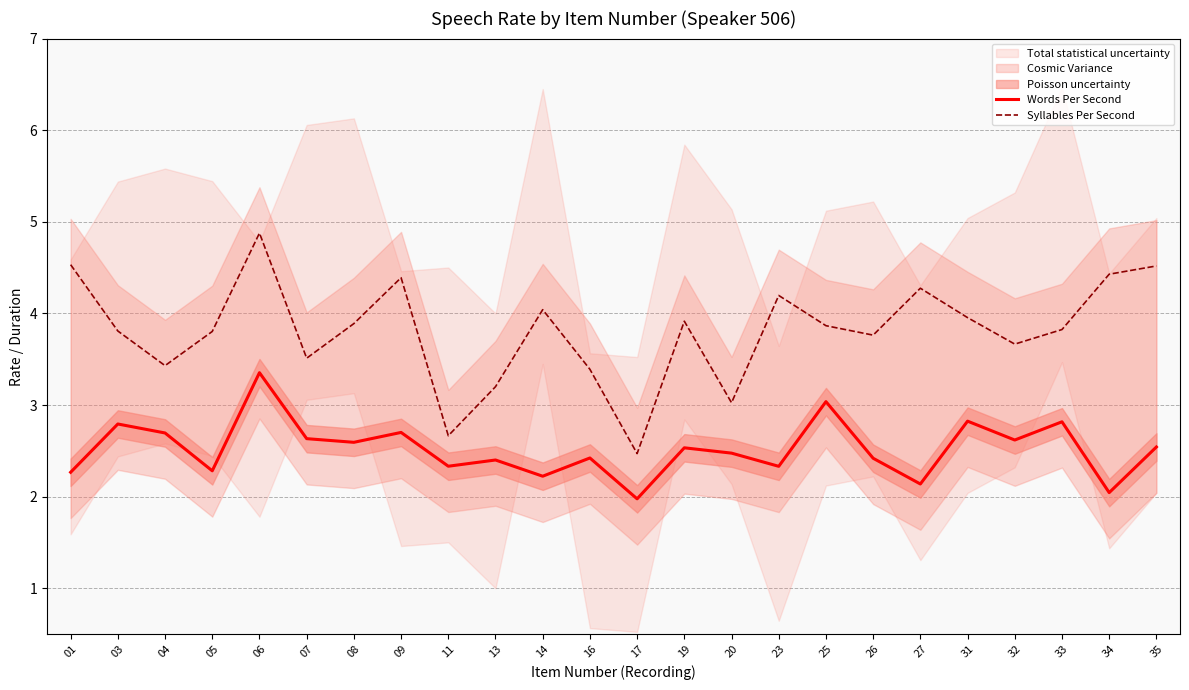

Reading left to right, list all the values displayed in this chart.

Words Per Second: 2.3	2.8	2.7	2.3	3.4	2.6	2.6	2.7	2.3	2.4	2.2	2.4	2.0	2.5	2.5	2.3	3.0	2.4	2.1	2.8	2.6	2.8	2.0	2.5
Syllables Per Second: 4.5	3.8	3.4	3.8	4.9	3.5	3.9	4.4	2.7	3.2	4.0	3.4	2.5	3.9	3.0	4.2	3.9	3.8	4.3	4.0	3.7	3.8	4.4	4.5